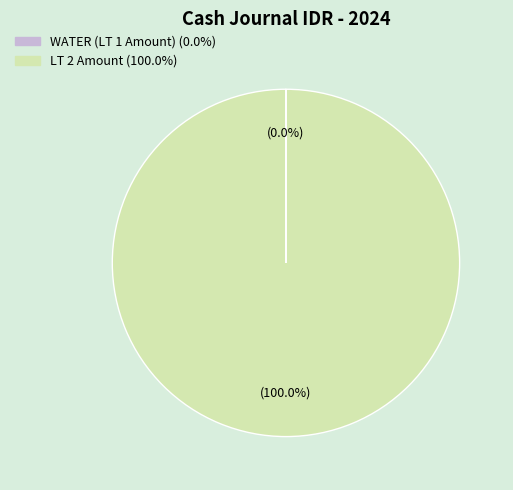

Which slice is the largest?

LT 2 Amount